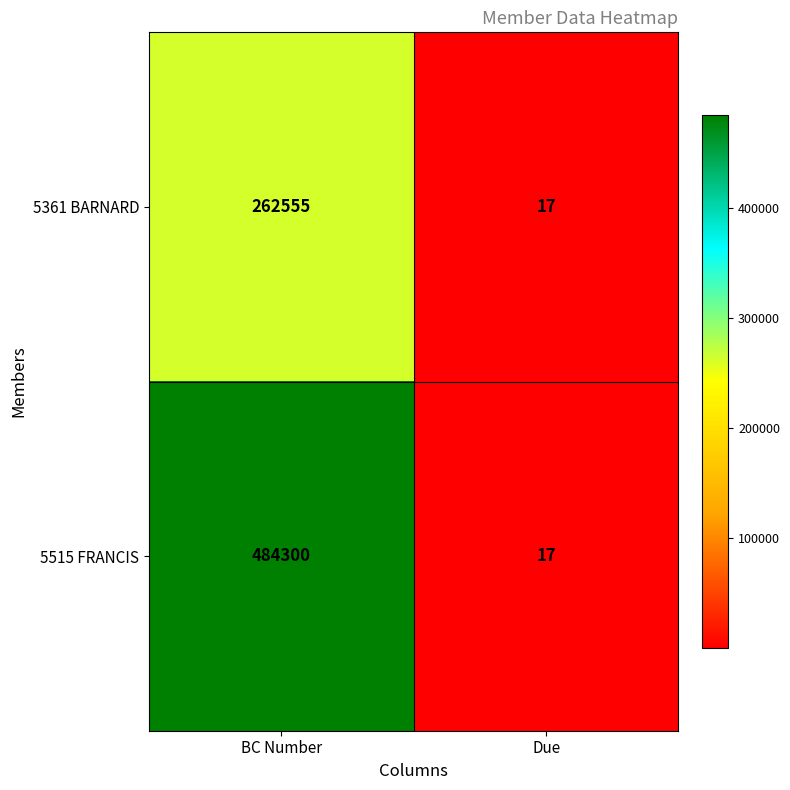

Which series has the largest range (max minus min)?

5515 FRANCIS